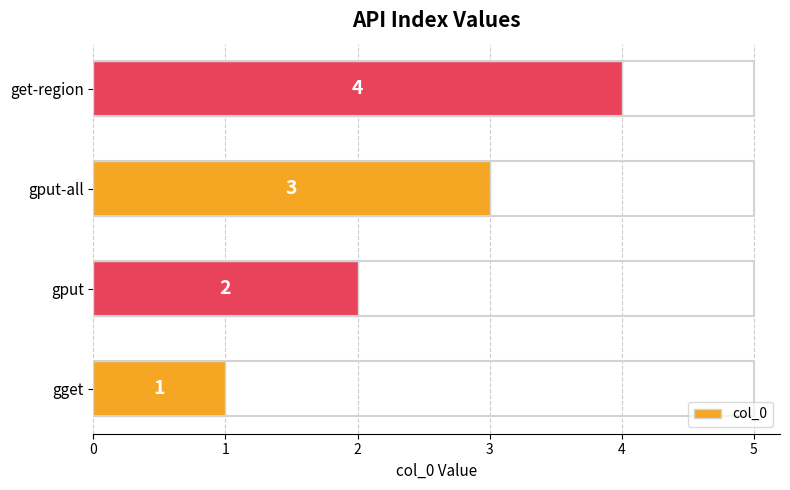

The value at get-region is 7. True or false?

False